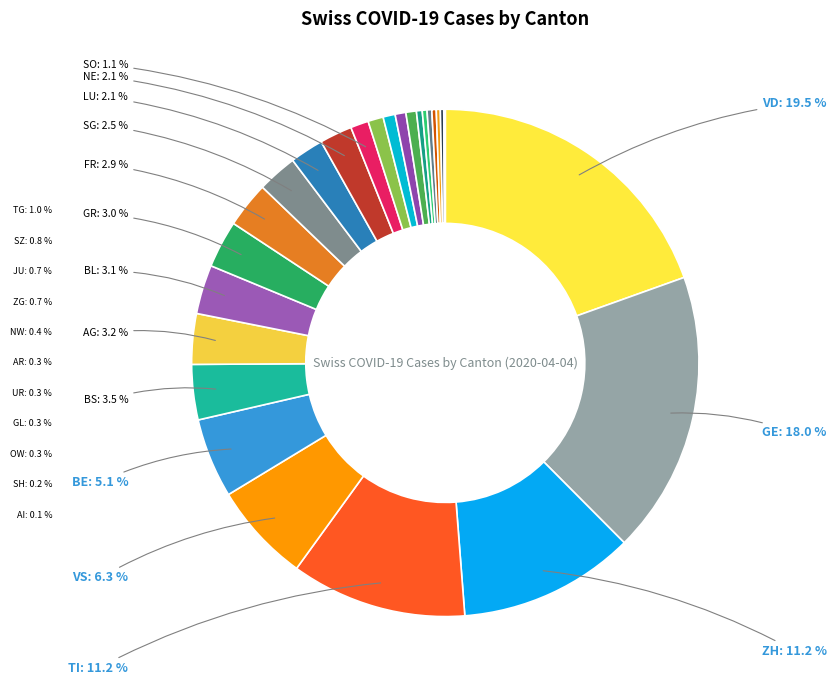

What is the largest slice in the pie chart?

VD